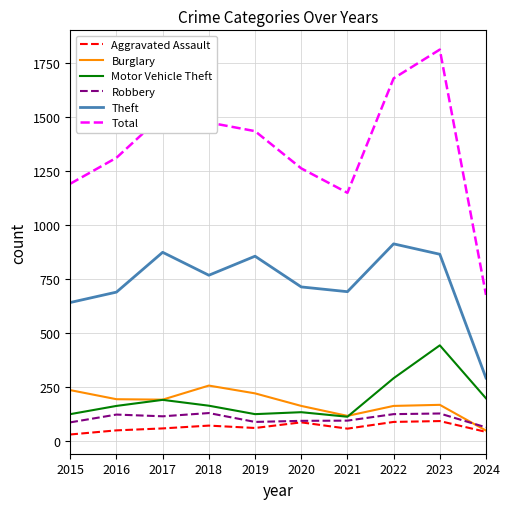

The Total series shows 1261 at 2020. True or false?

True